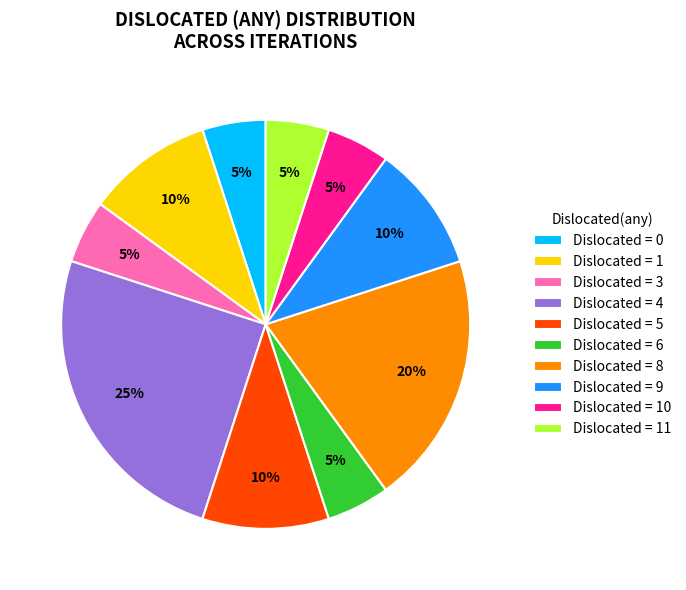

Is there a majority slice in this chart?

No